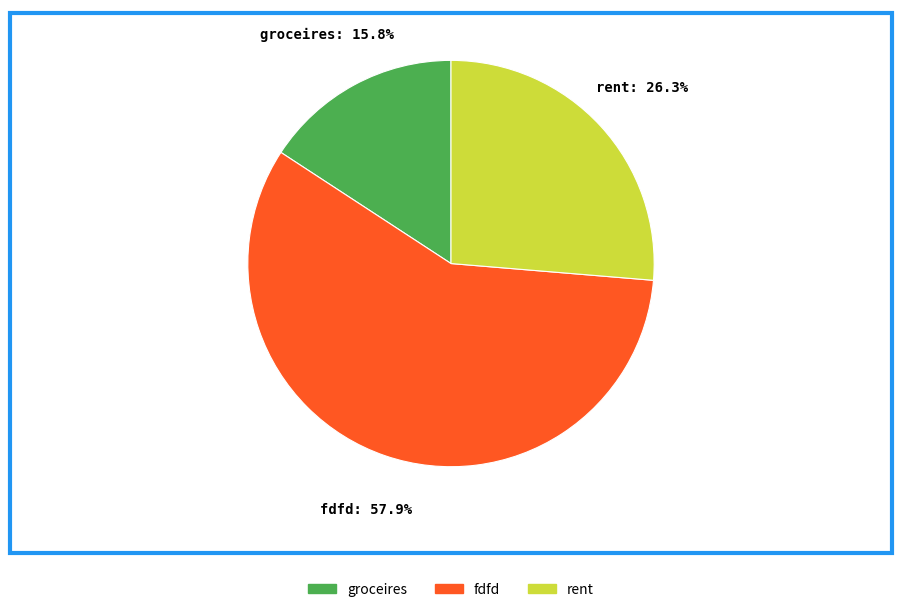

What is the ratio of the value at groceires to the value at fdfd?

0.3